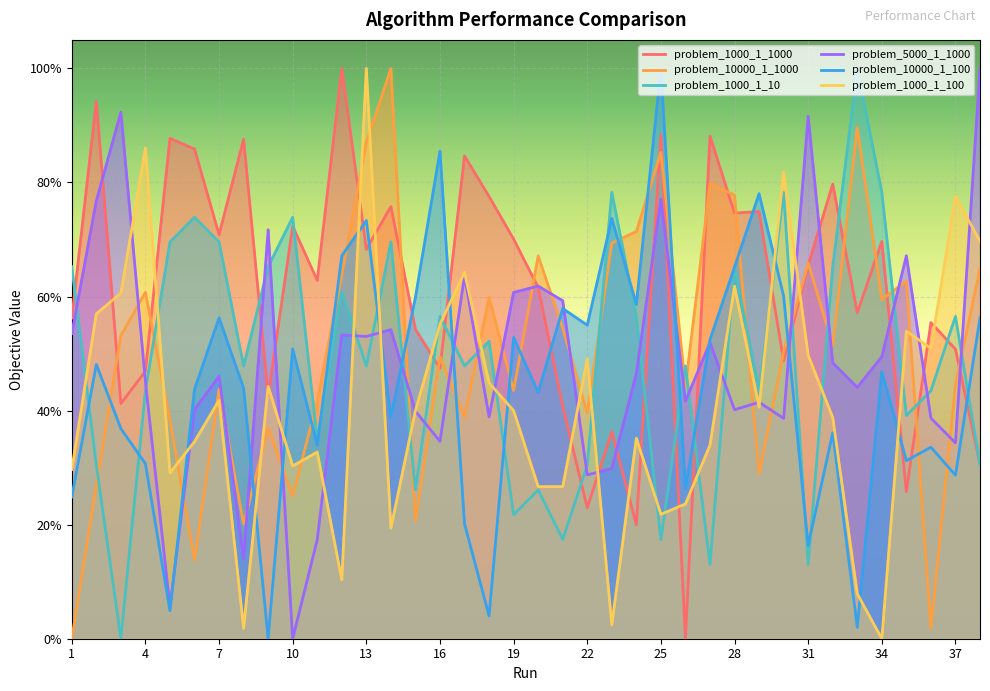

Where is problem_10000_1_100 nearest to the value 0?

9